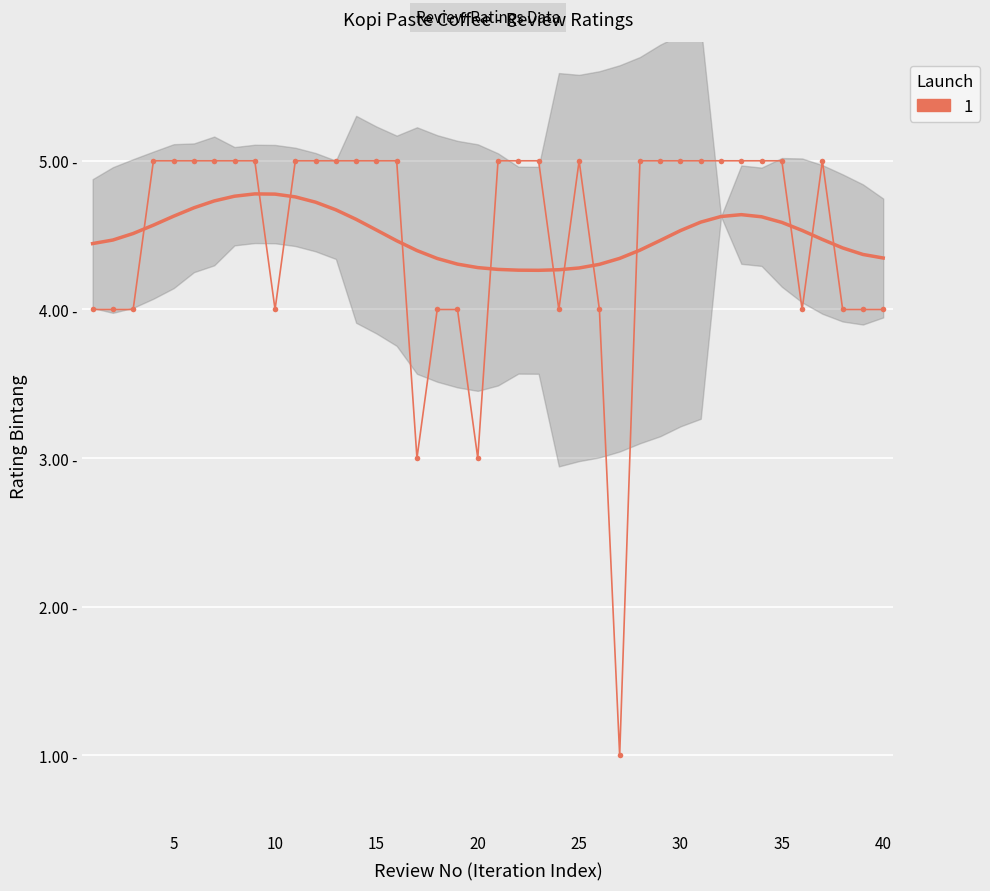

How many values are between 4 and 5?

37